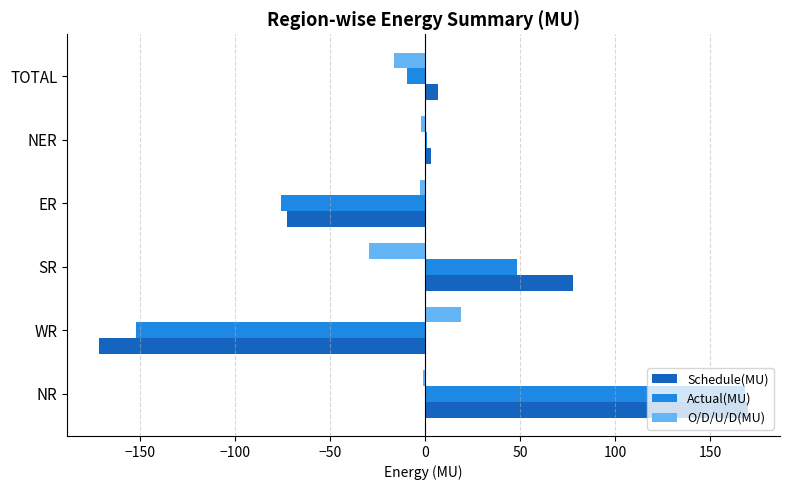

At which label does O/D/U/D(MU) reach its peak?

WR